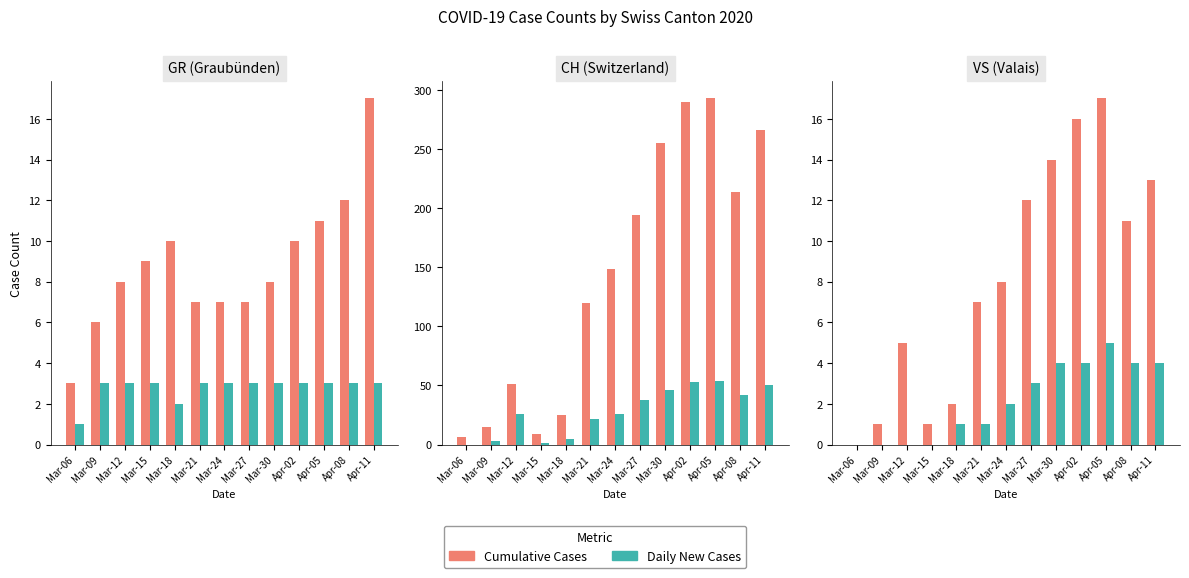

Where is Daily New Cases nearest to the value 2?

Mar-24